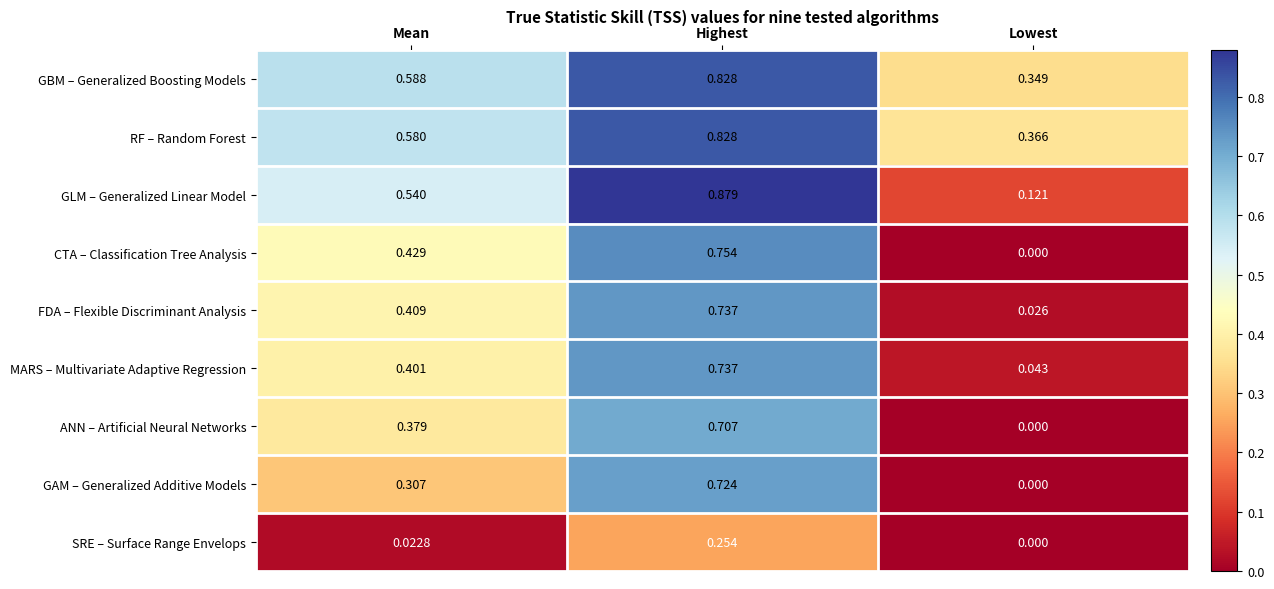

At which category is the sum across all series the highest?

Highest